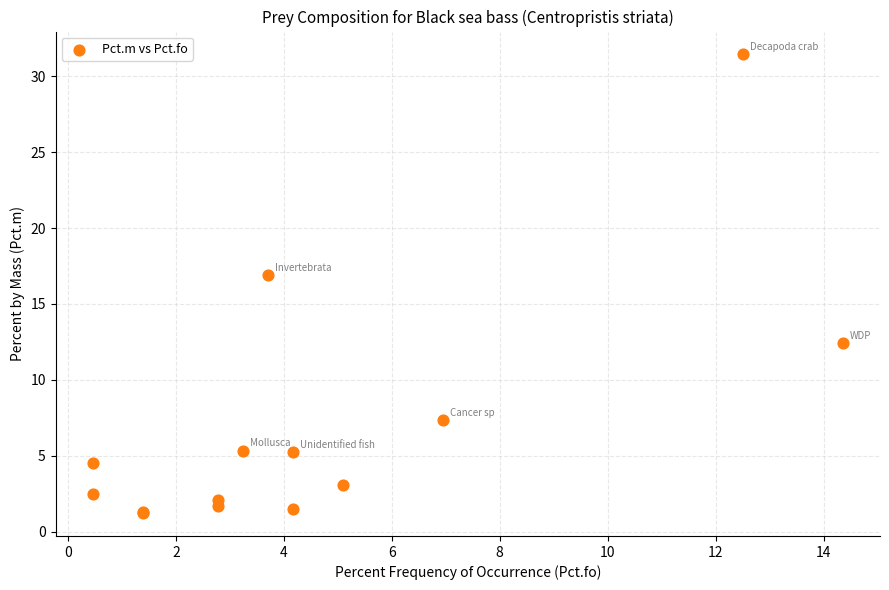

What Y value in the scatter plot is closest to 16?

16.9